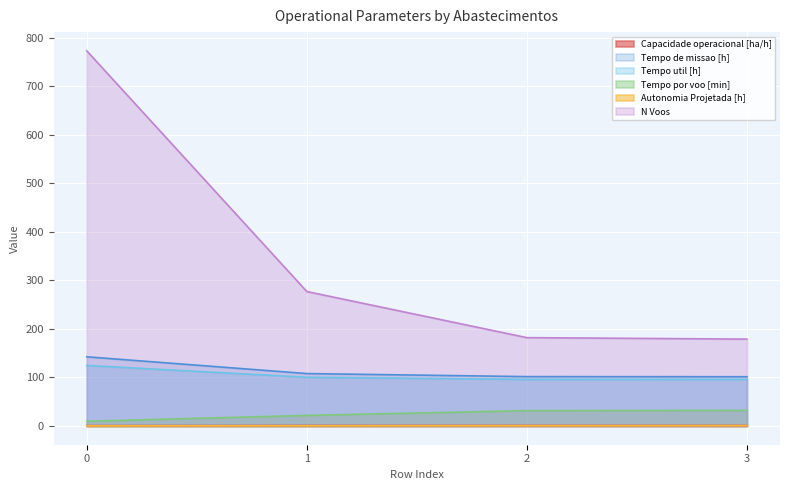

What is the sum of the Autonomia Projetada [h] values at 2 and 1?

0.9